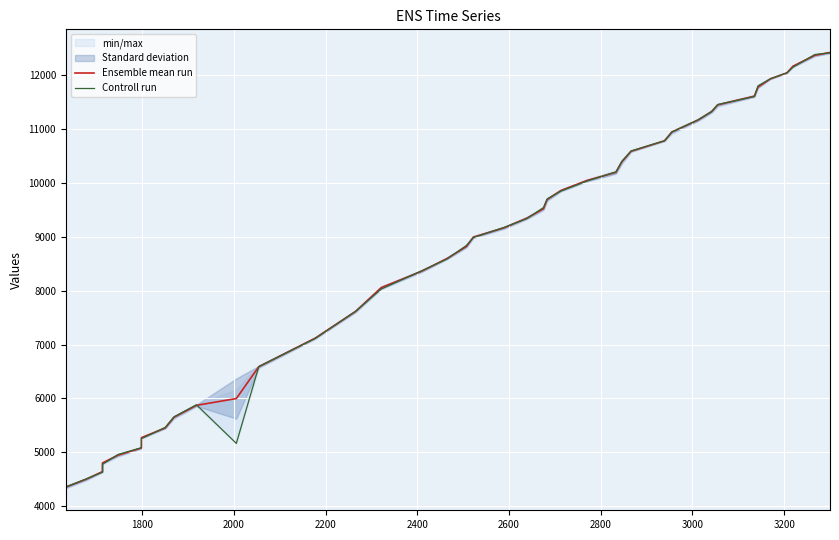

What is the greatest value displayed?

12410.0